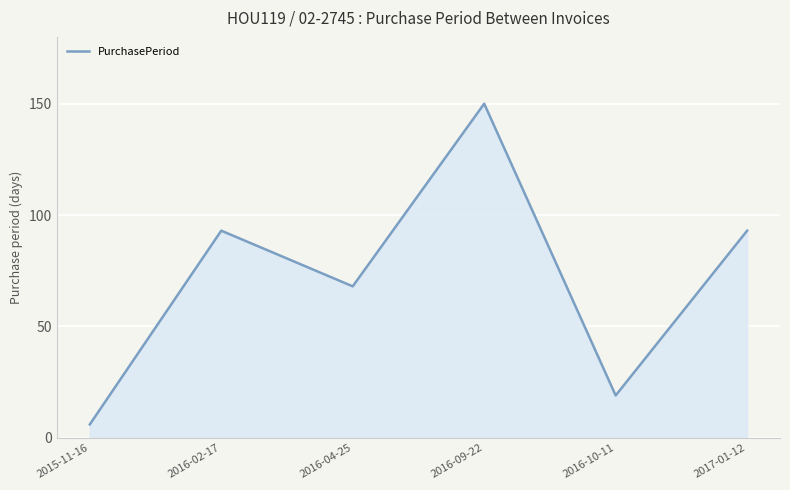

What position from the right is 2015-11-16?

6